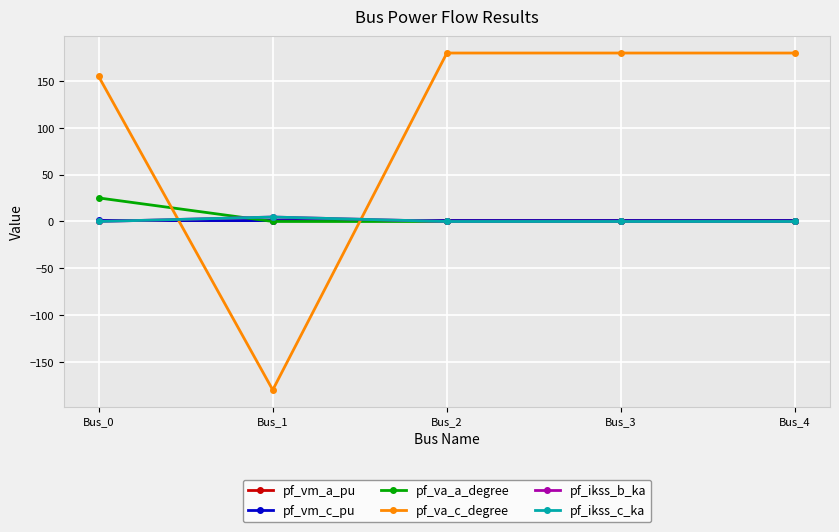

Is it true that pf_vm_c_pu equals 0.5 at Bus_4?

False